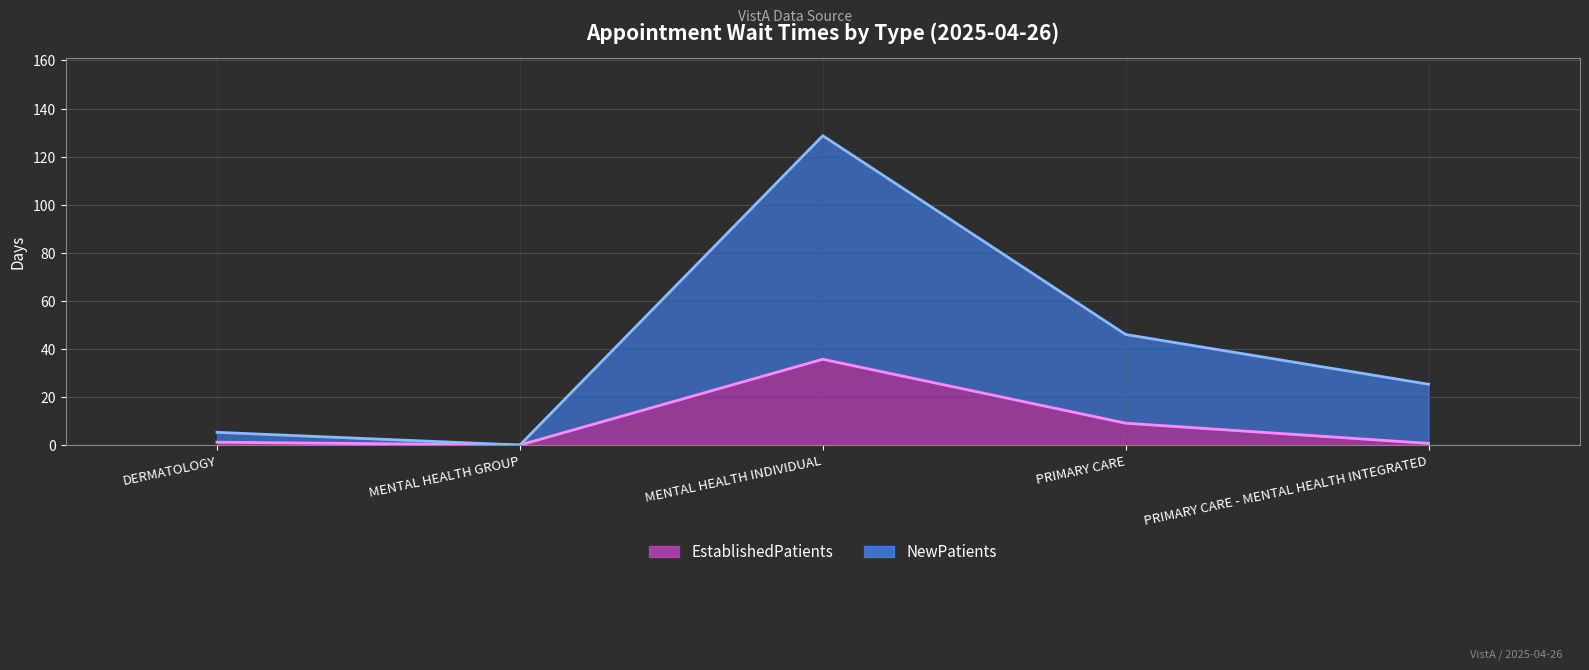

What position from the right is MENTAL HEALTH INDIVIDUAL?

3